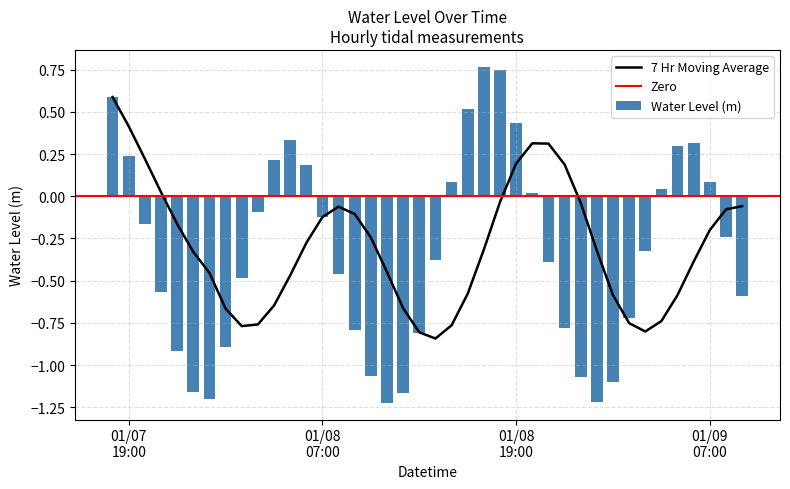

What position from the left is 2023-01-08 11:00:00?

18